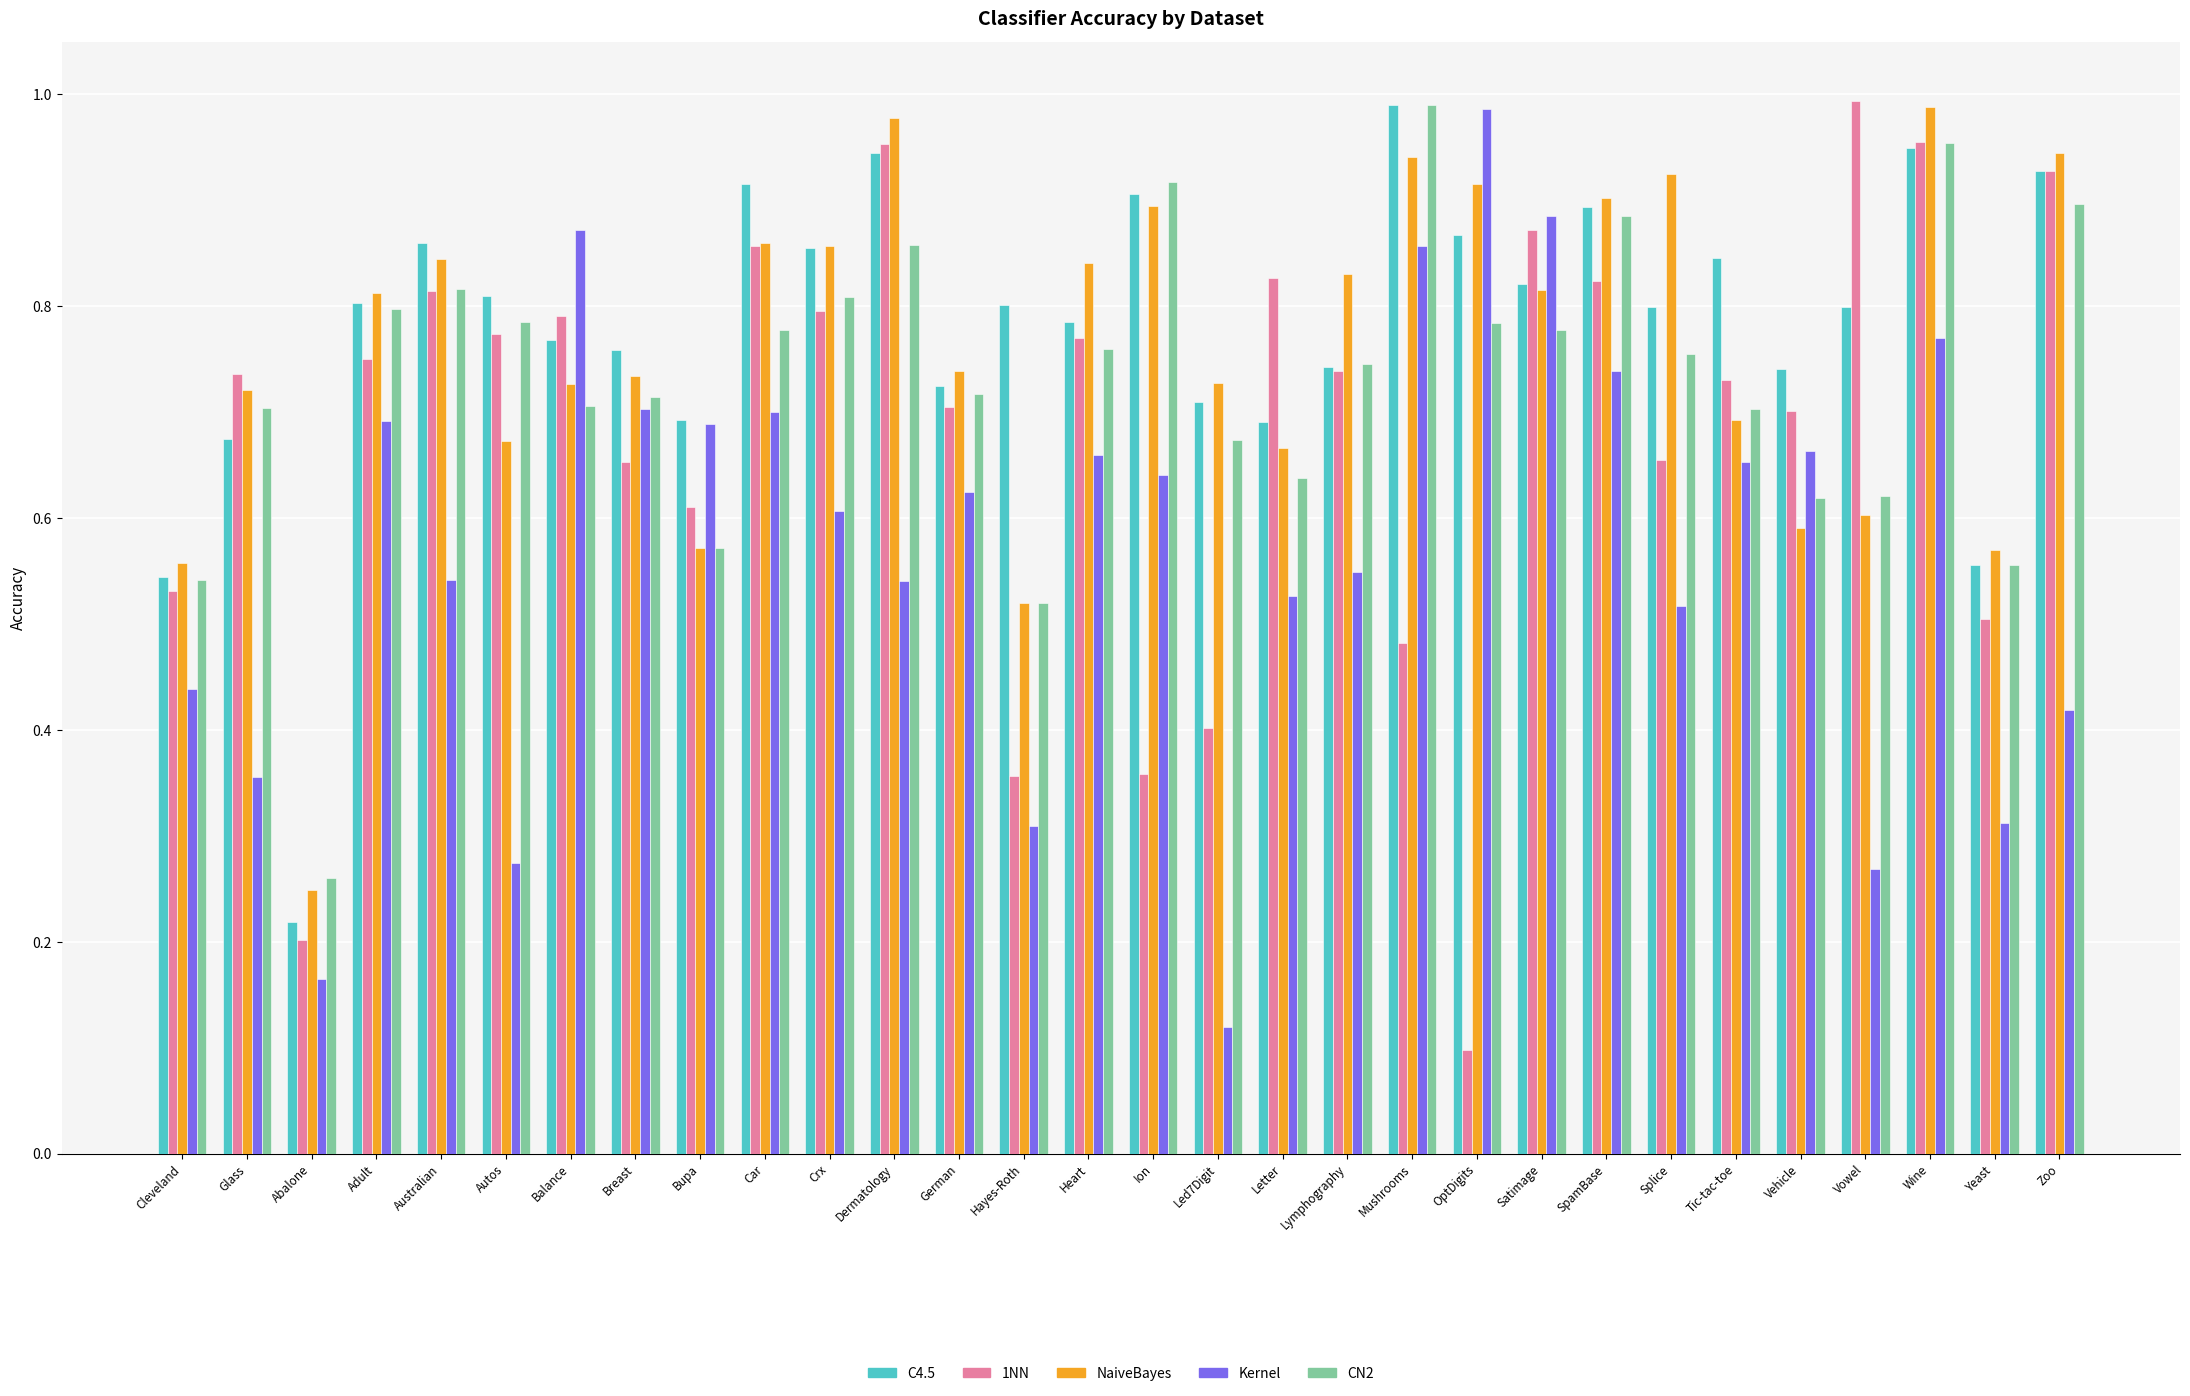

What is the label of the 8th bar from the left?

Breast